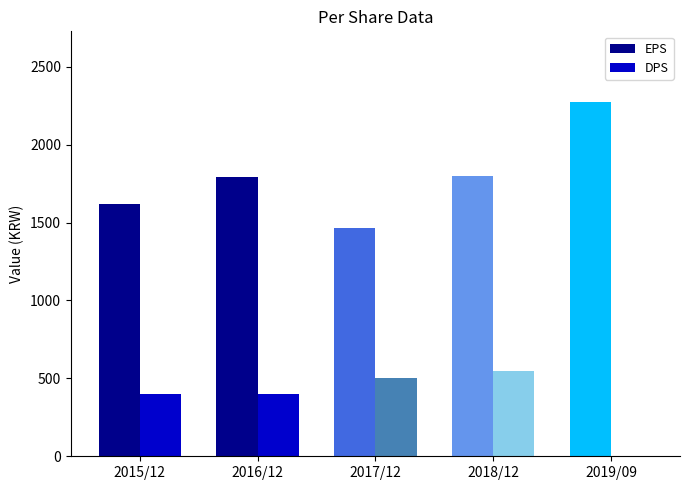

How many data points does each series have?

5